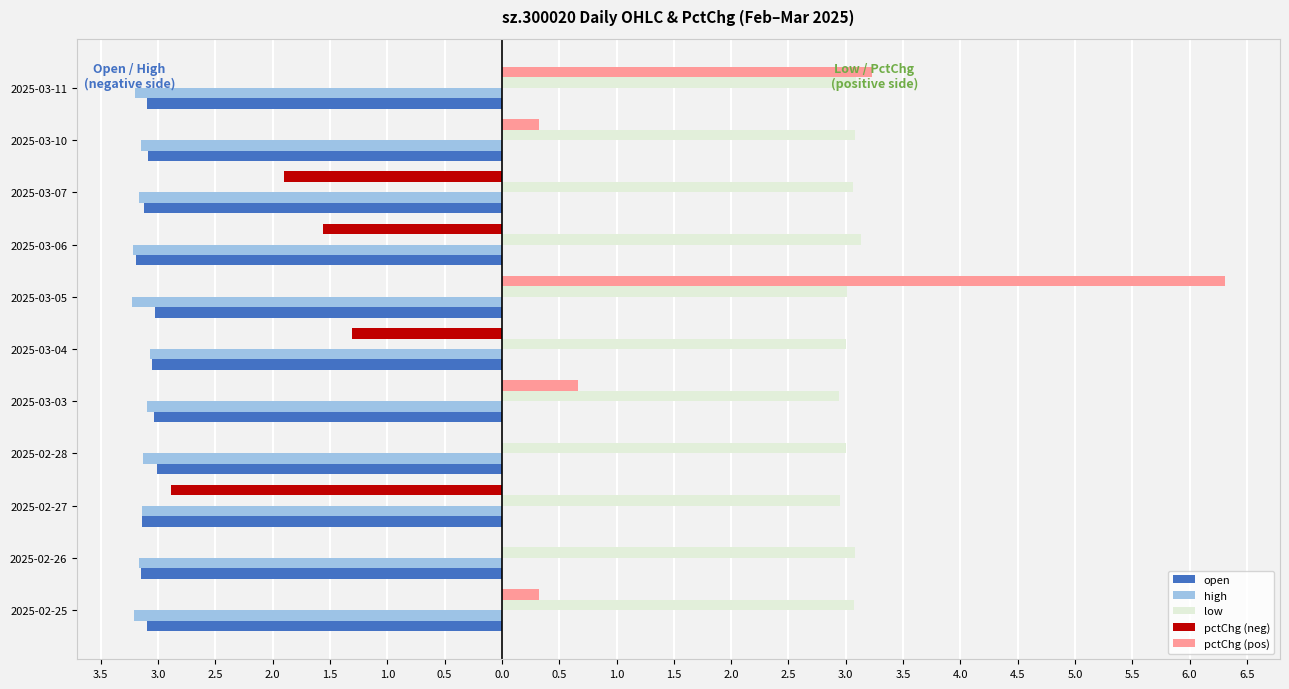

What are all the series names shown in the legend?

open, high, low, pctChg (neg), pctChg (pos)